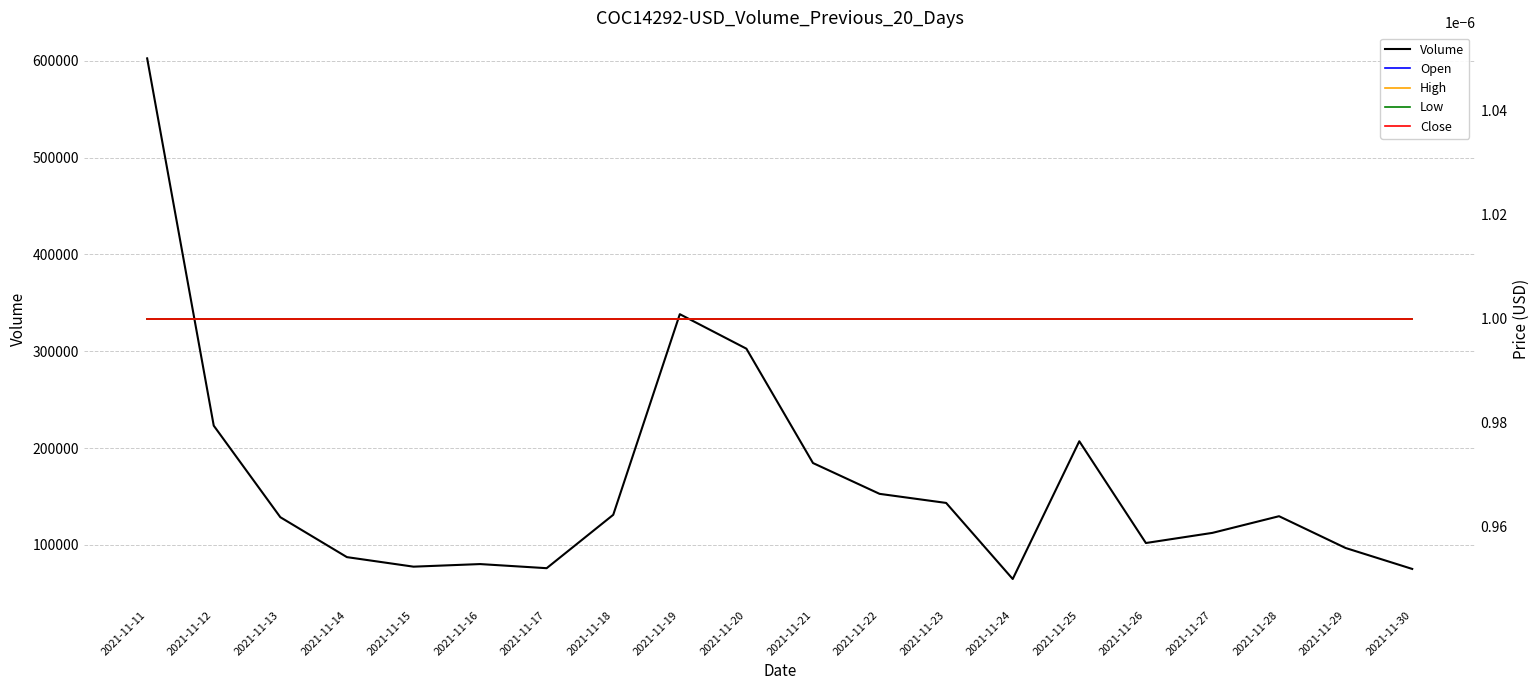

Is it true that Low equals 0.0 at 2021-11-27?

False